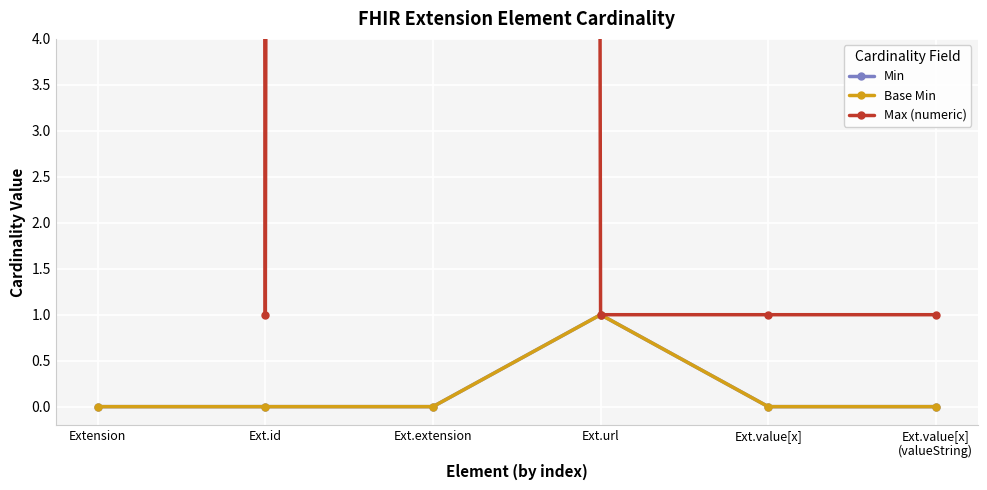

How many Max (numeric) values are between 1 and 999?

6